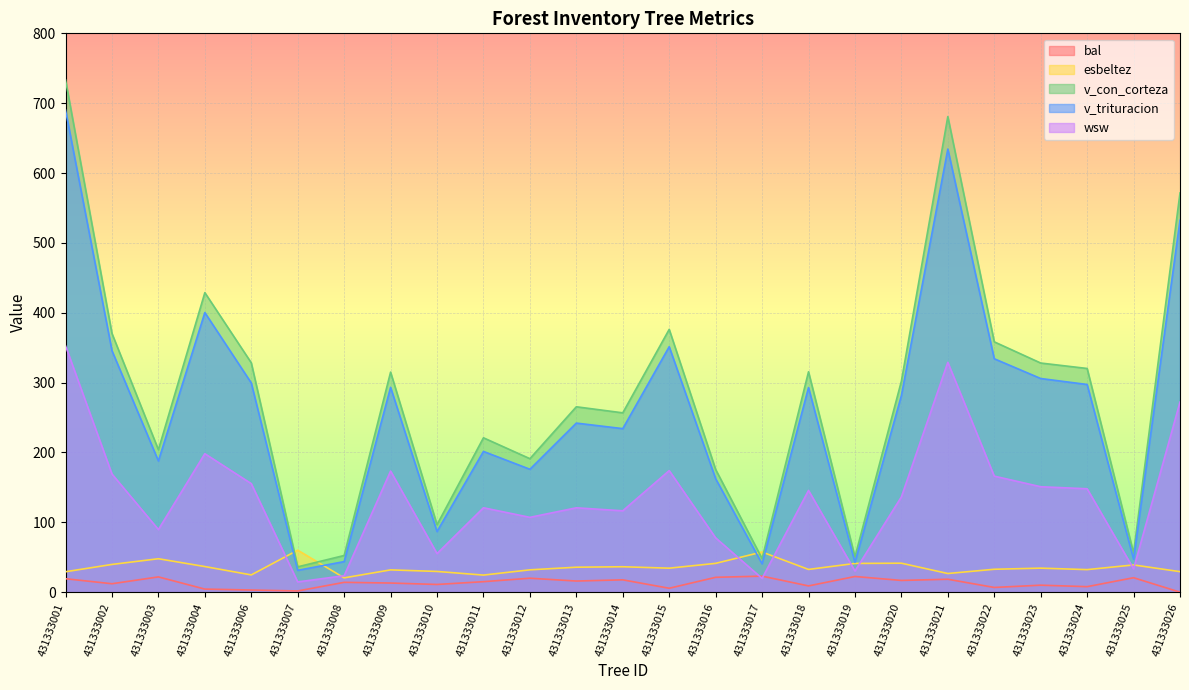

The value of esbeltez at 431333026 is 29.3. True or false?

True